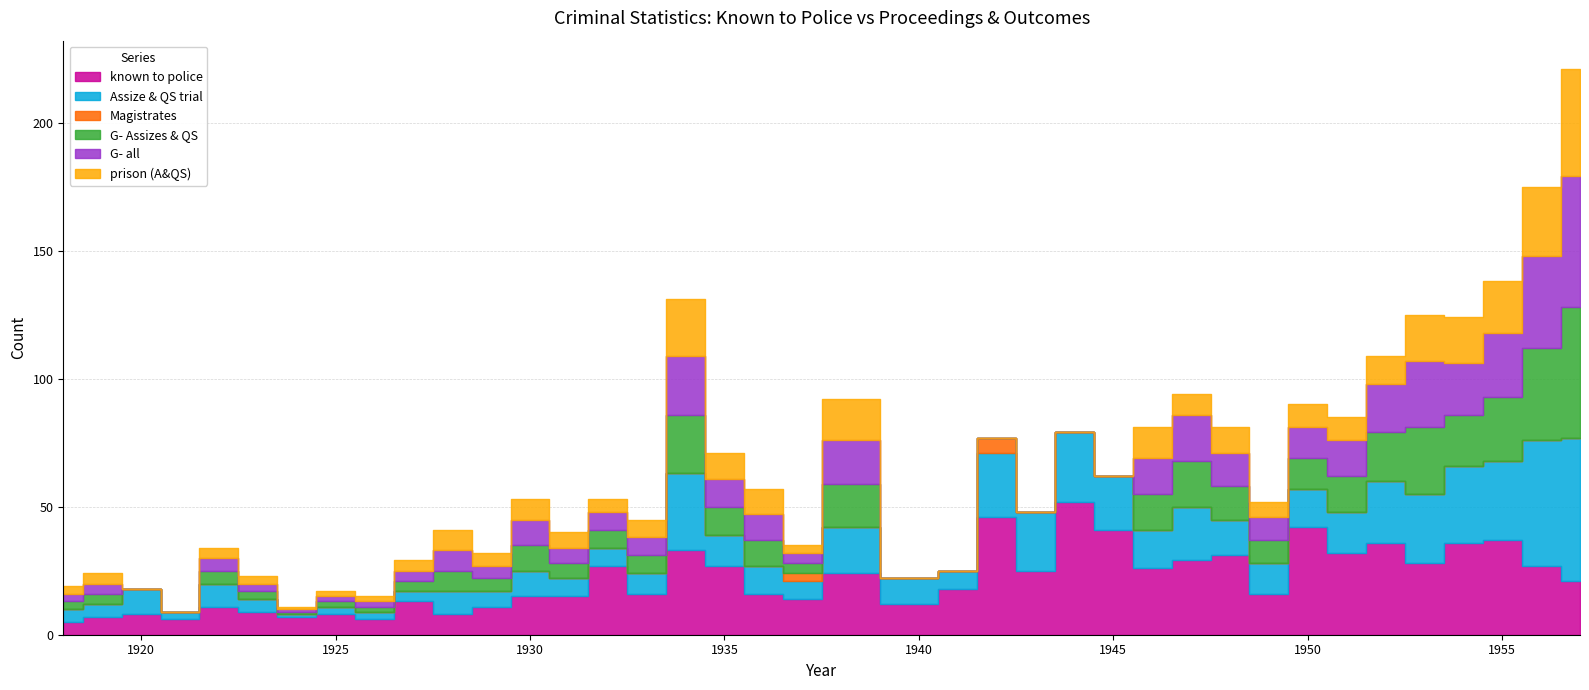

True or false: G- all and Magistrates intersect in this chart.

False